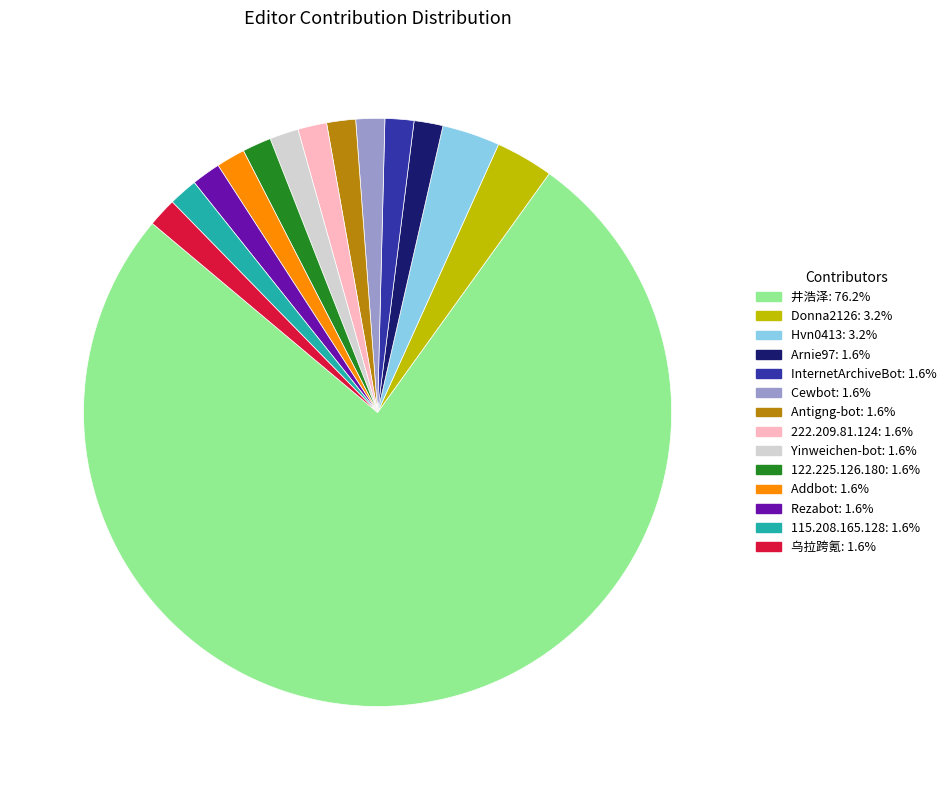

How many slices are in this pie chart?

14